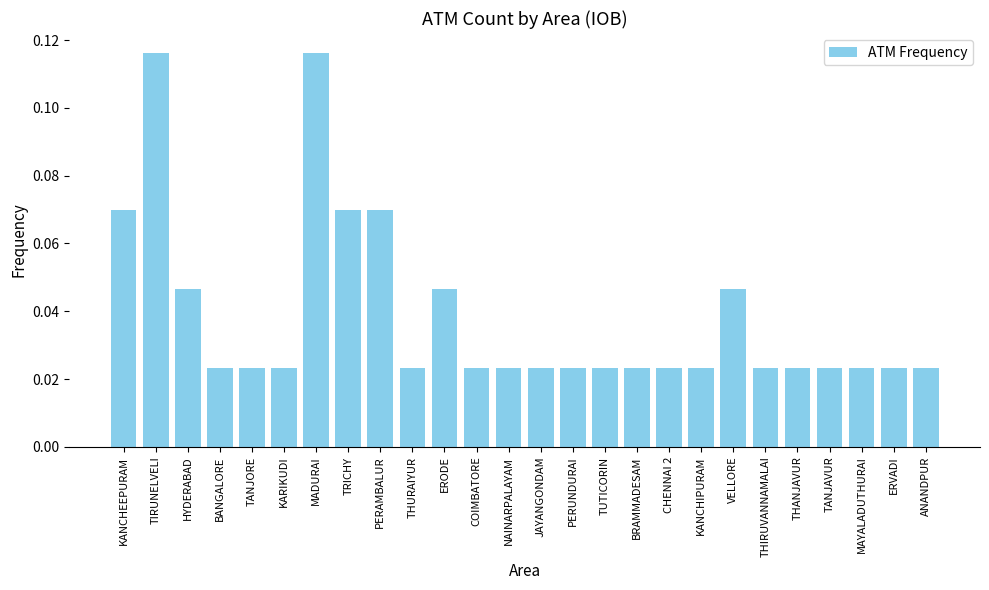

What is the sum of all values?

1.0